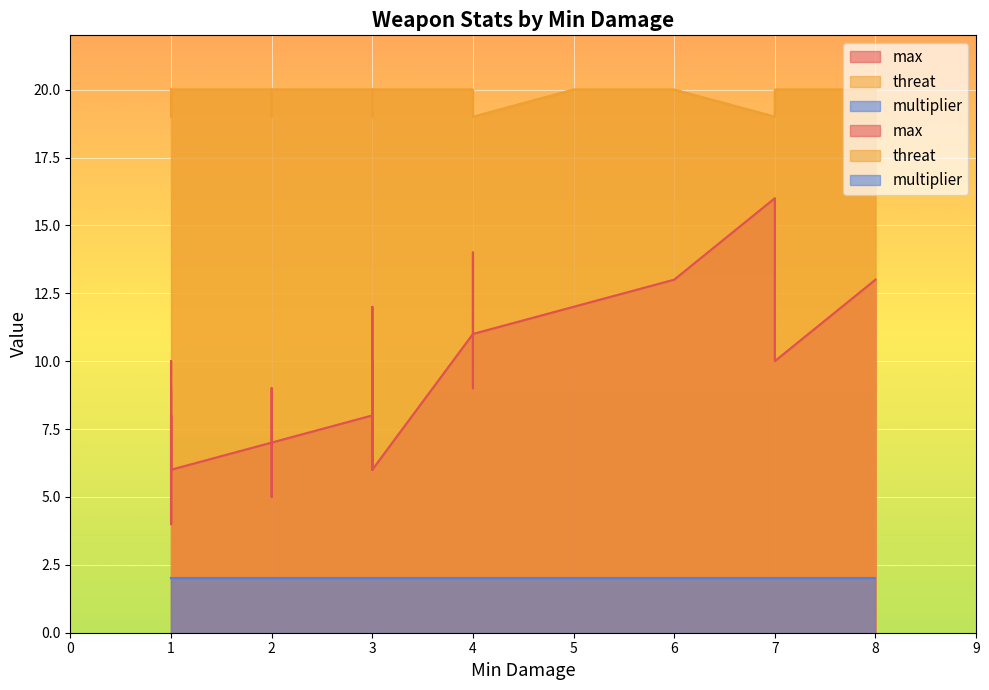

At which category is the sum across all series the highest?

7